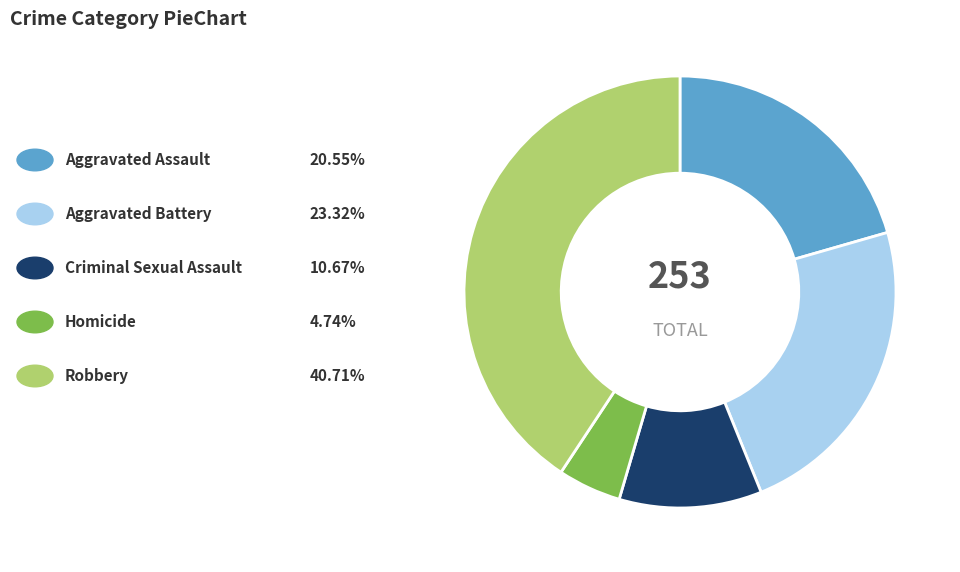

Is there a majority slice in this chart?

No